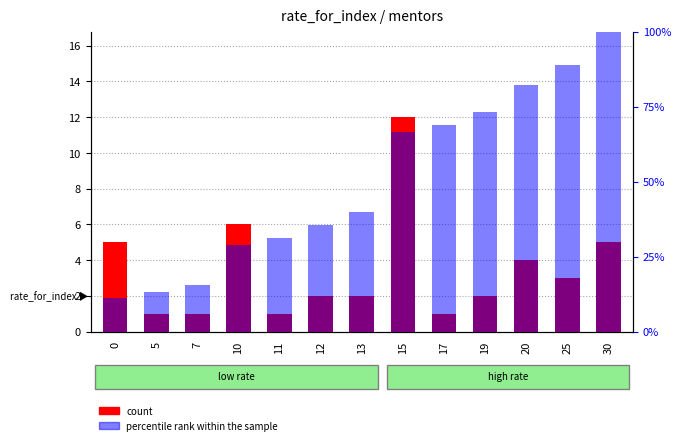

What is the sum of all values?

45